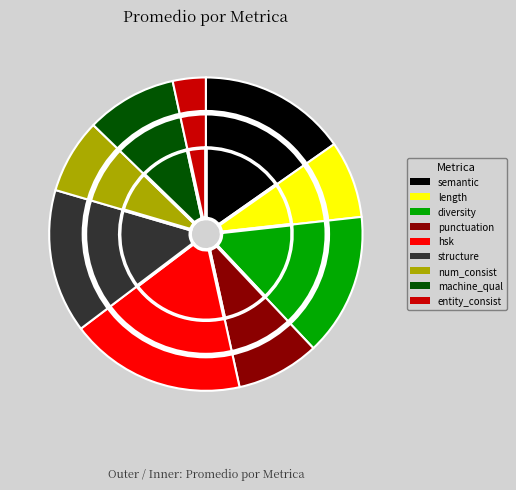

Between machine_quality_score and semantic_score, which is larger?

semantic_score